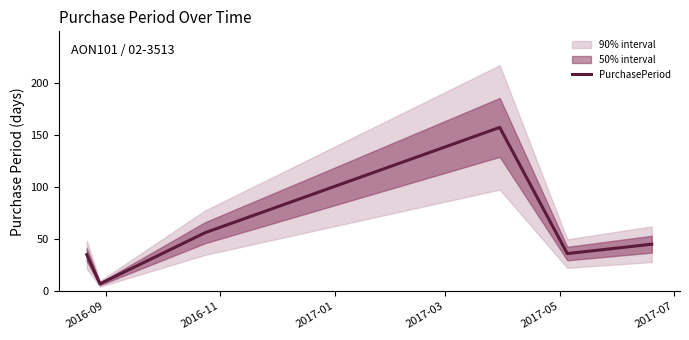

What is the minimum value for PurchasePeriod?

7